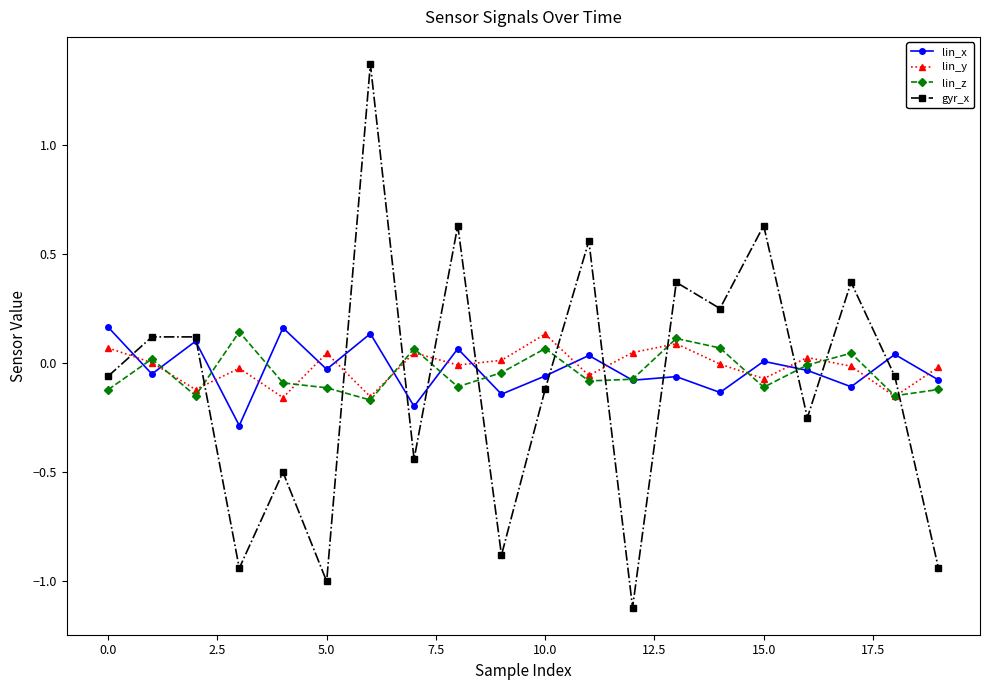

What is the smallest value displayed?

-1.1